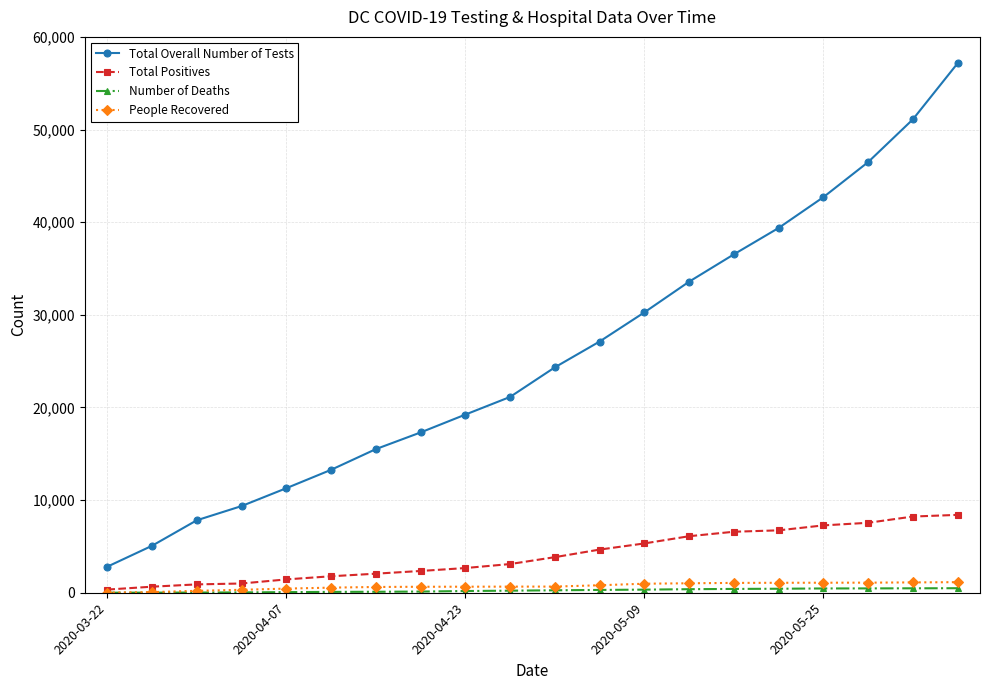

Which series has the largest total across all categories?

Total Overall Number of Tests